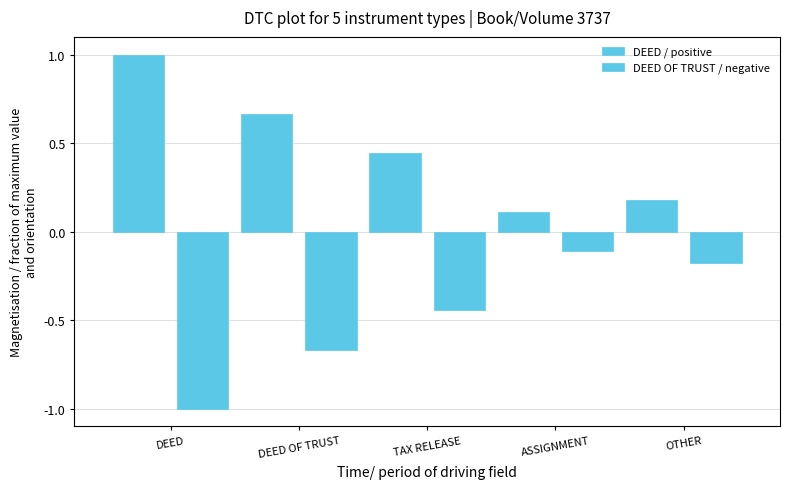

What position from the left is ASSIGNMENT?

4